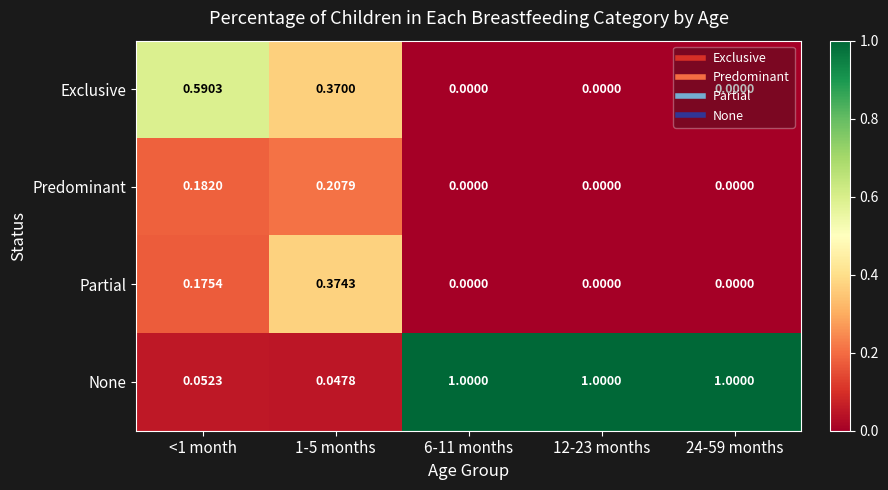

At <1 month, list the series in order from largest to smallest.

Exclusive, Predominant, Partial, None